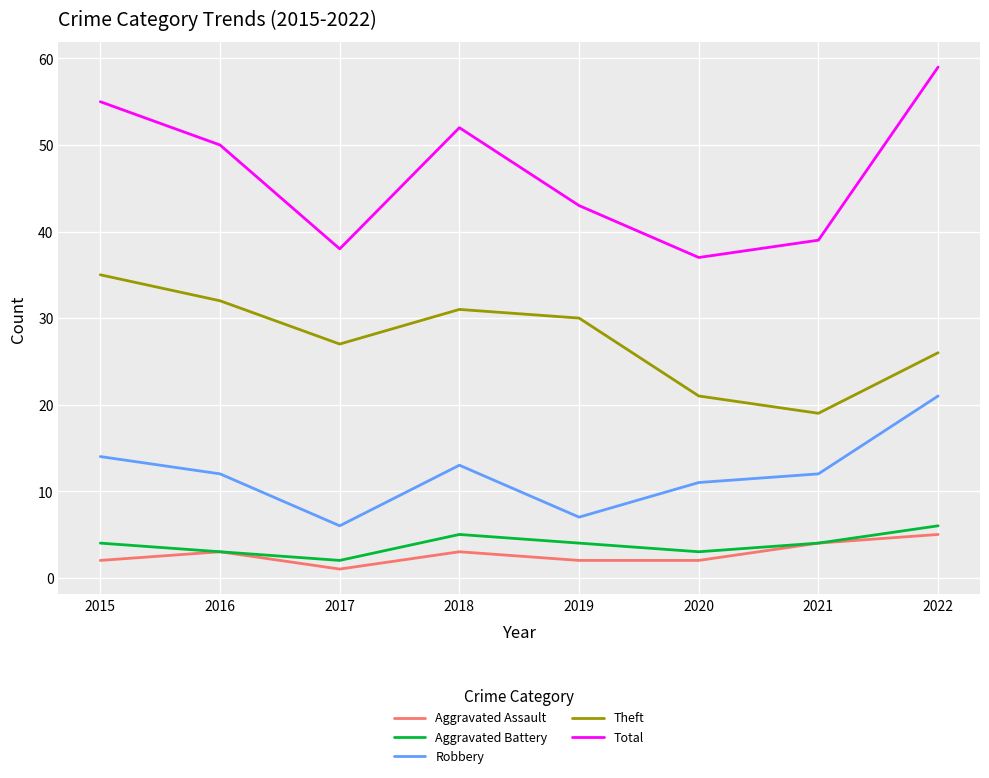

Where is the first local minimum for Robbery?

2017